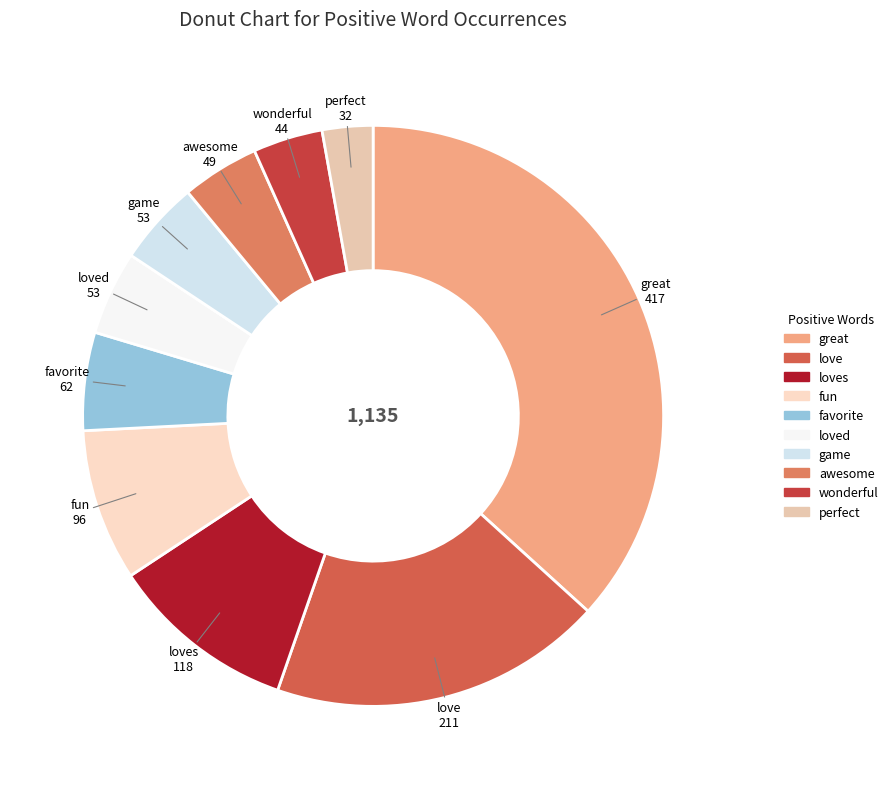

Is fun the majority of the pie?

No